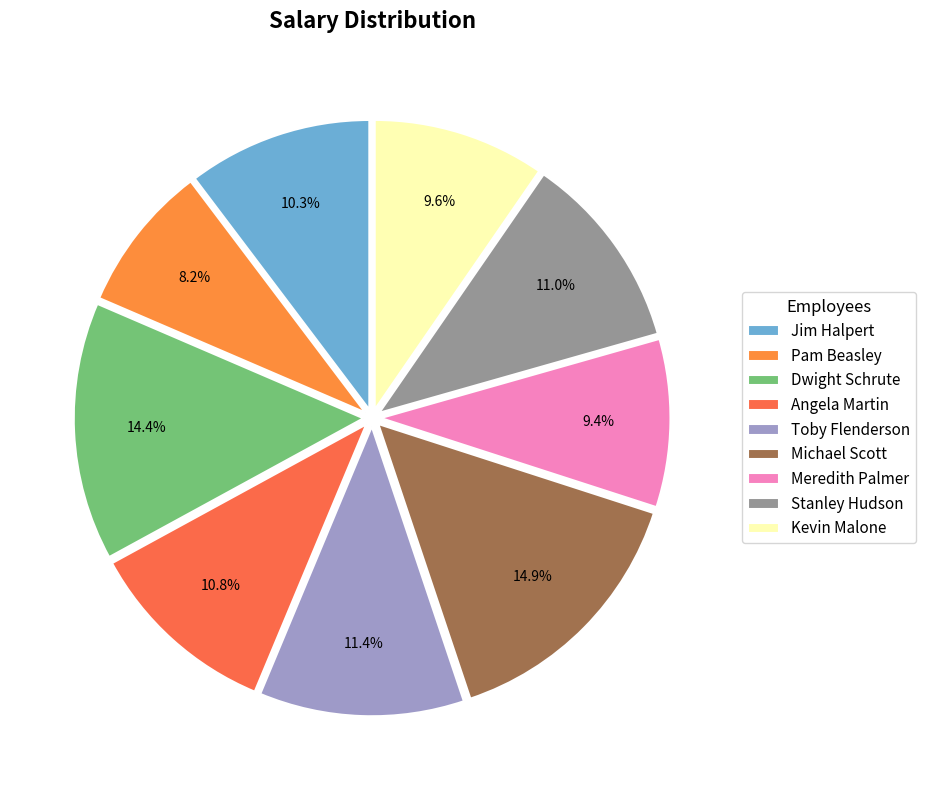

Rank the categories by value from lowest to highest.

Pam Beasley, Meredith Palmer, Kevin Malone, Jim Halpert, Angela Martin, Stanley Hudson, Toby Flenderson, Dwight Schrute, Michael Scott